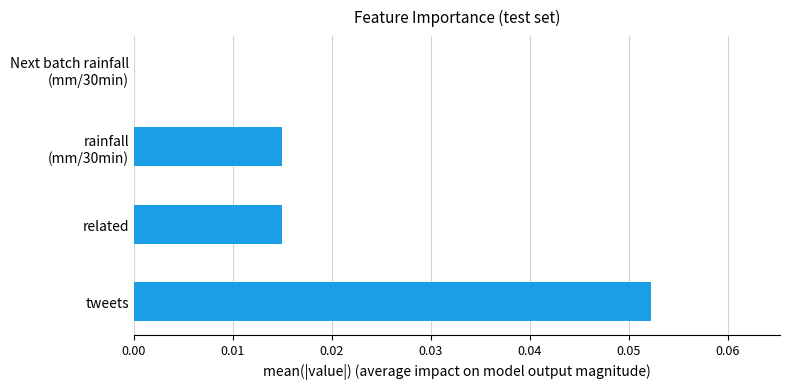

The value at related is 0.0. True or false?

True